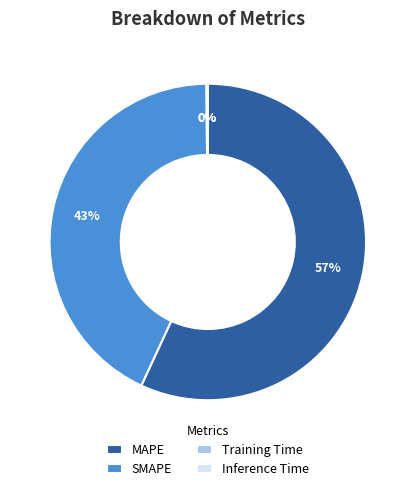

Does any single category account for the majority?

Yes